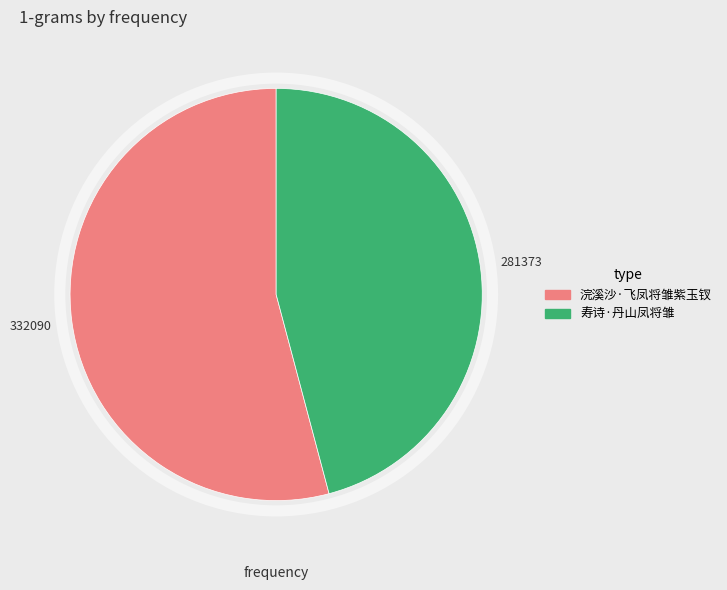

What is the largest slice in the pie chart?

浣溪沙·飞凤将雏紫玉钗